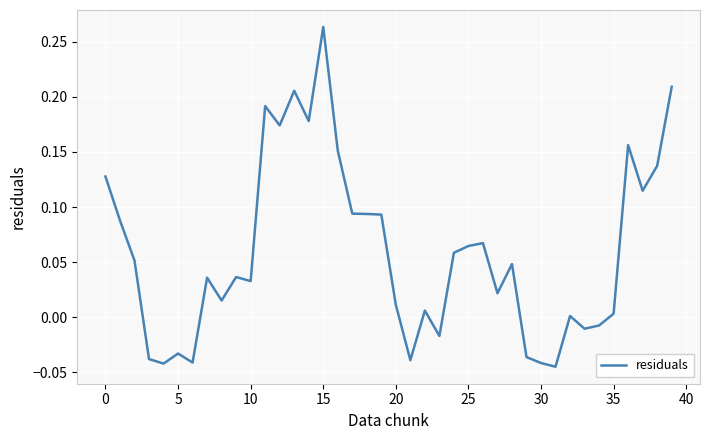

Does the chart have visible grid lines?

Yes